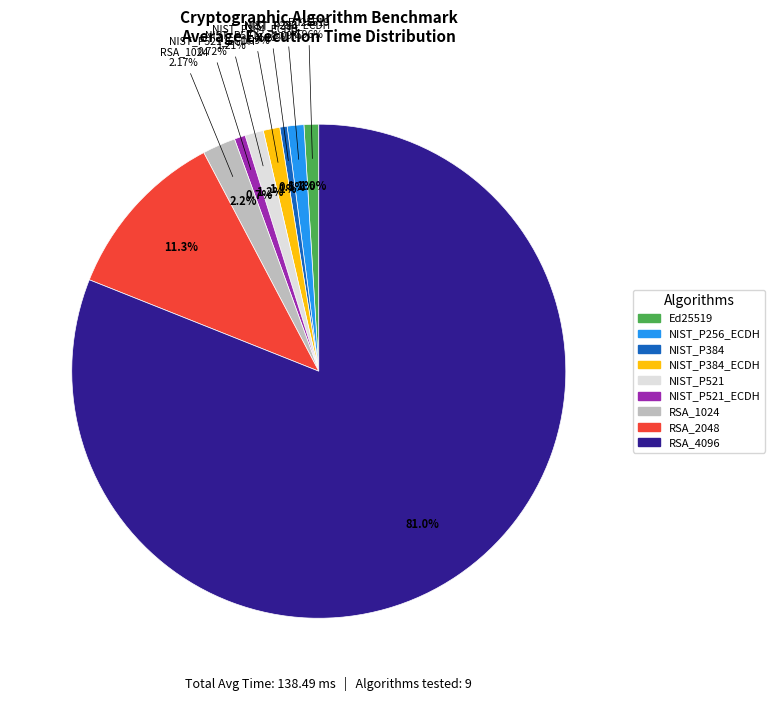

What percentage is NOT represented by NIST_P521_ECDH?

99.3%